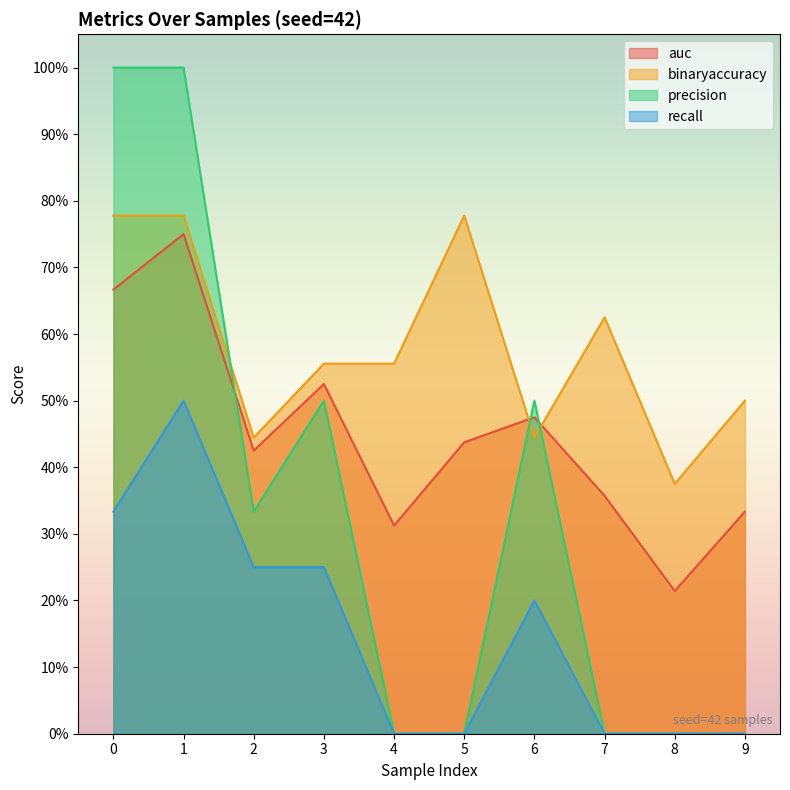

Rank the categories by recall value from lowest to highest.

4, 5, 7, 8, 9, 6, 2, 3, 0, 1